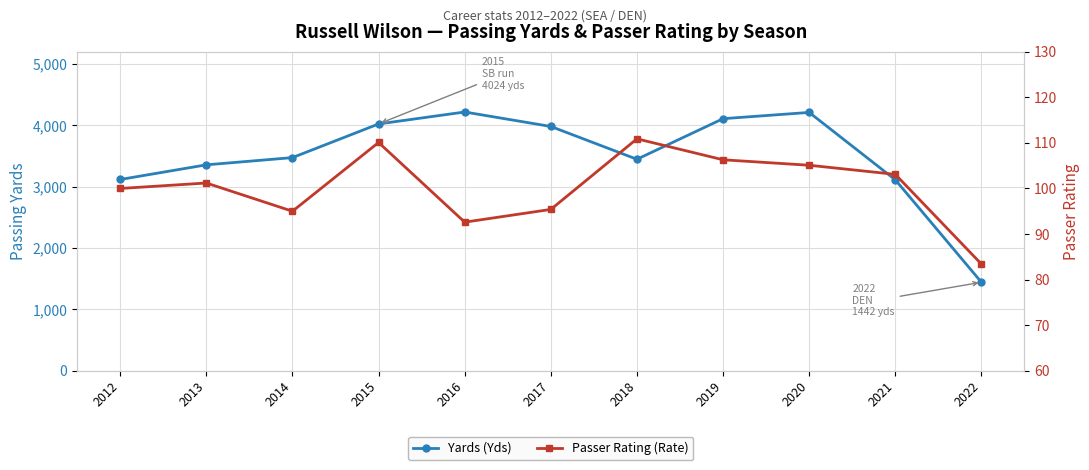

Which label corresponds to the largest value in the chart?

2016